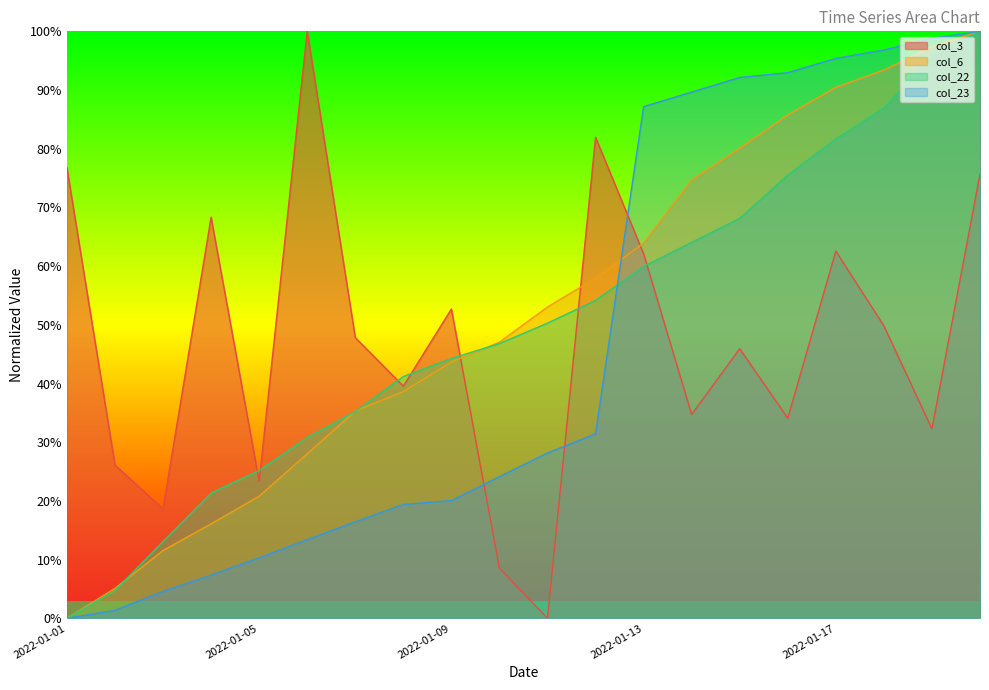

What is the value of the col_3 point at the 12th from the left?

0.8